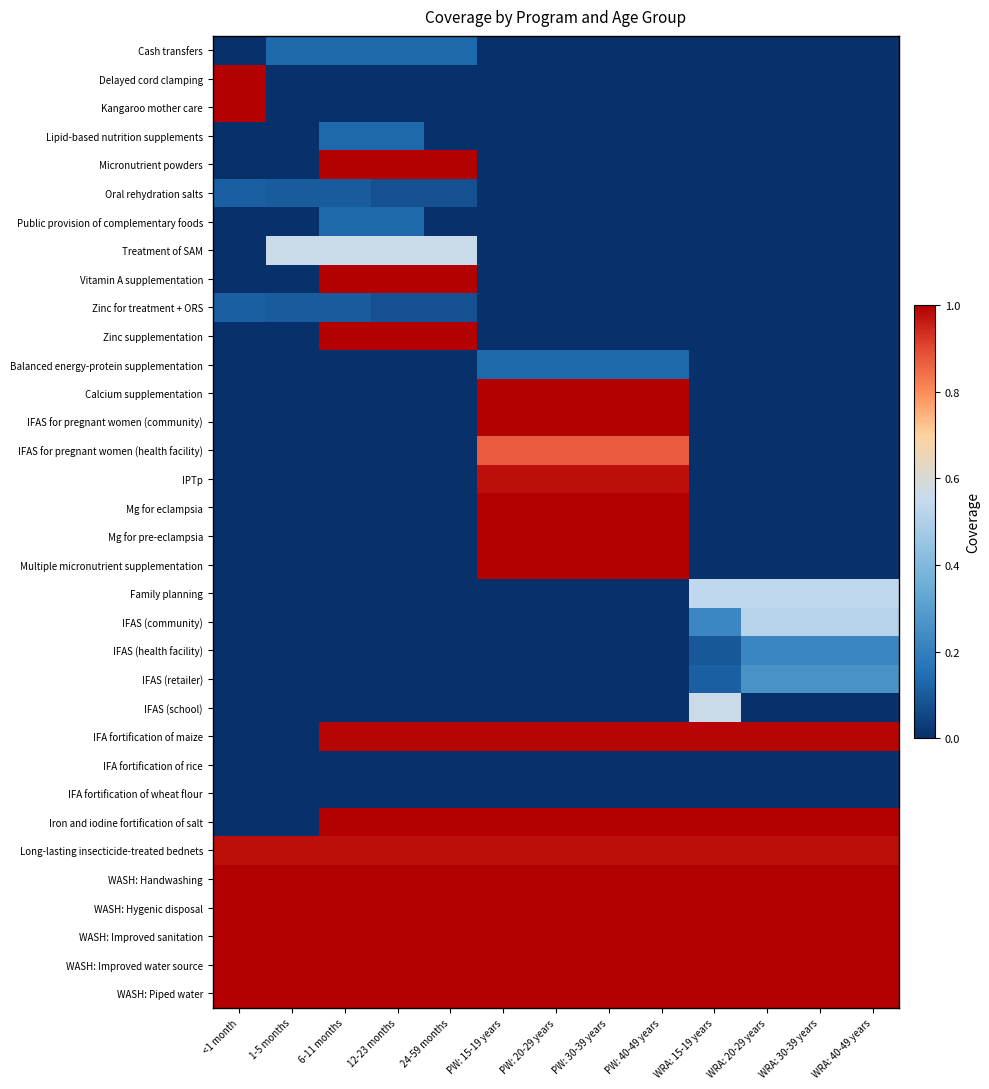

Reading right to left, list all the values displayed in this chart.

Cash transfers: WRA: 40-49 years=0.0	WRA: 30-39 years=0.0	WRA: 20-29 years=0.0	WRA: 15-19 years=0.0	PW: 40-49 years=0.0	PW: 30-39 years=0.0	PW: 20-29 years=0.0	PW: 15-19 years=0.0	24-59 months=0.1	12-23 months=0.1	6-11 months=0.1	1-5 months=0.1	<1 month=0.0
Delayed cord clamping: WRA: 40-49 years=0.0	WRA: 30-39 years=0.0	WRA: 20-29 years=0.0	WRA: 15-19 years=0.0	PW: 40-49 years=0.0	PW: 30-39 years=0.0	PW: 20-29 years=0.0	PW: 15-19 years=0.0	24-59 months=0.0	12-23 months=0.0	6-11 months=0.0	1-5 months=0.0	<1 month=1.0
Kangaroo mother care: WRA: 40-49 years=0.0	WRA: 30-39 years=0.0	WRA: 20-29 years=0.0	WRA: 15-19 years=0.0	PW: 40-49 years=0.0	PW: 30-39 years=0.0	PW: 20-29 years=0.0	PW: 15-19 years=0.0	24-59 months=0.0	12-23 months=0.0	6-11 months=0.0	1-5 months=0.0	<1 month=1.0
Lipid-based nutrition supplements: WRA: 40-49 years=0.0	WRA: 30-39 years=0.0	WRA: 20-29 years=0.0	WRA: 15-19 years=0.0	PW: 40-49 years=0.0	PW: 30-39 years=0.0	PW: 20-29 years=0.0	PW: 15-19 years=0.0	24-59 months=0.0	12-23 months=0.1	6-11 months=0.1	1-5 months=0.0	<1 month=0.0
Micronutrient powders: WRA: 40-49 years=0.0	WRA: 30-39 years=0.0	WRA: 20-29 years=0.0	WRA: 15-19 years=0.0	PW: 40-49 years=0.0	PW: 30-39 years=0.0	PW: 20-29 years=0.0	PW: 15-19 years=0.0	24-59 months=1.0	12-23 months=1.0	6-11 months=1.0	1-5 months=0.0	<1 month=0.0
Oral rehydration salts: WRA: 40-49 years=0.0	WRA: 30-39 years=0.0	WRA: 20-29 years=0.0	WRA: 15-19 years=0.0	PW: 40-49 years=0.0	PW: 30-39 years=0.0	PW: 20-29 years=0.0	PW: 15-19 years=0.0	24-59 months=0.1	12-23 months=0.1	6-11 months=0.1	1-5 months=0.1	<1 month=0.1
Public provision of complementary foods: WRA: 40-49 years=0.0	WRA: 30-39 years=0.0	WRA: 20-29 years=0.0	WRA: 15-19 years=0.0	PW: 40-49 years=0.0	PW: 30-39 years=0.0	PW: 20-29 years=0.0	PW: 15-19 years=0.0	24-59 months=0.0	12-23 months=0.1	6-11 months=0.1	1-5 months=0.0	<1 month=0.0
Treatment of SAM: WRA: 40-49 years=0.0	WRA: 30-39 years=0.0	WRA: 20-29 years=0.0	WRA: 15-19 years=0.0	PW: 40-49 years=0.0	PW: 30-39 years=0.0	PW: 20-29 years=0.0	PW: 15-19 years=0.0	24-59 months=0.6	12-23 months=0.6	6-11 months=0.6	1-5 months=0.6	<1 month=0.0
Vitamin A supplementation: WRA: 40-49 years=0.0	WRA: 30-39 years=0.0	WRA: 20-29 years=0.0	WRA: 15-19 years=0.0	PW: 40-49 years=0.0	PW: 30-39 years=0.0	PW: 20-29 years=0.0	PW: 15-19 years=0.0	24-59 months=1.0	12-23 months=1.0	6-11 months=1.0	1-5 months=0.0	<1 month=0.0
Zinc for treatment + ORS: WRA: 40-49 years=0.0	WRA: 30-39 years=0.0	WRA: 20-29 years=0.0	WRA: 15-19 years=0.0	PW: 40-49 years=0.0	PW: 30-39 years=0.0	PW: 20-29 years=0.0	PW: 15-19 years=0.0	24-59 months=0.1	12-23 months=0.1	6-11 months=0.1	1-5 months=0.1	<1 month=0.1
Zinc supplementation: WRA: 40-49 years=0.0	WRA: 30-39 years=0.0	WRA: 20-29 years=0.0	WRA: 15-19 years=0.0	PW: 40-49 years=0.0	PW: 30-39 years=0.0	PW: 20-29 years=0.0	PW: 15-19 years=0.0	24-59 months=1.0	12-23 months=1.0	6-11 months=1.0	1-5 months=0.0	<1 month=0.0
Balanced energy-protein supplementation: WRA: 40-49 years=0.0	WRA: 30-39 years=0.0	WRA: 20-29 years=0.0	WRA: 15-19 years=0.0	PW: 40-49 years=0.1	PW: 30-39 years=0.1	PW: 20-29 years=0.1	PW: 15-19 years=0.1	24-59 months=0.0	12-23 months=0.0	6-11 months=0.0	1-5 months=0.0	<1 month=0.0
Calcium supplementation: WRA: 40-49 years=0.0	WRA: 30-39 years=0.0	WRA: 20-29 years=0.0	WRA: 15-19 years=0.0	PW: 40-49 years=1.0	PW: 30-39 years=1.0	PW: 20-29 years=1.0	PW: 15-19 years=1.0	24-59 months=0.0	12-23 months=0.0	6-11 months=0.0	1-5 months=0.0	<1 month=0.0
IFAS for pregnant women (community): WRA: 40-49 years=0.0	WRA: 30-39 years=0.0	WRA: 20-29 years=0.0	WRA: 15-19 years=0.0	PW: 40-49 years=1.0	PW: 30-39 years=1.0	PW: 20-29 years=1.0	PW: 15-19 years=1.0	24-59 months=0.0	12-23 months=0.0	6-11 months=0.0	1-5 months=0.0	<1 month=0.0
IFAS for pregnant women (health facility): WRA: 40-49 years=0.0	WRA: 30-39 years=0.0	WRA: 20-29 years=0.0	WRA: 15-19 years=0.0	PW: 40-49 years=0.9	PW: 30-39 years=0.9	PW: 20-29 years=0.9	PW: 15-19 years=0.9	24-59 months=0.0	12-23 months=0.0	6-11 months=0.0	1-5 months=0.0	<1 month=0.0
IPTp: WRA: 40-49 years=0.0	WRA: 30-39 years=0.0	WRA: 20-29 years=0.0	WRA: 15-19 years=0.0	PW: 40-49 years=1.0	PW: 30-39 years=1.0	PW: 20-29 years=1.0	PW: 15-19 years=1.0	24-59 months=0.0	12-23 months=0.0	6-11 months=0.0	1-5 months=0.0	<1 month=0.0
Mg for eclampsia: WRA: 40-49 years=0.0	WRA: 30-39 years=0.0	WRA: 20-29 years=0.0	WRA: 15-19 years=0.0	PW: 40-49 years=1.0	PW: 30-39 years=1.0	PW: 20-29 years=1.0	PW: 15-19 years=1.0	24-59 months=0.0	12-23 months=0.0	6-11 months=0.0	1-5 months=0.0	<1 month=0.0
Mg for pre-eclampsia: WRA: 40-49 years=0.0	WRA: 30-39 years=0.0	WRA: 20-29 years=0.0	WRA: 15-19 years=0.0	PW: 40-49 years=1.0	PW: 30-39 years=1.0	PW: 20-29 years=1.0	PW: 15-19 years=1.0	24-59 months=0.0	12-23 months=0.0	6-11 months=0.0	1-5 months=0.0	<1 month=0.0
Multiple micronutrient supplementation: WRA: 40-49 years=0.0	WRA: 30-39 years=0.0	WRA: 20-29 years=0.0	WRA: 15-19 years=0.0	PW: 40-49 years=1.0	PW: 30-39 years=1.0	PW: 20-29 years=1.0	PW: 15-19 years=1.0	24-59 months=0.0	12-23 months=0.0	6-11 months=0.0	1-5 months=0.0	<1 month=0.0
Family planning: WRA: 40-49 years=0.5	WRA: 30-39 years=0.5	WRA: 20-29 years=0.5	WRA: 15-19 years=0.5	PW: 40-49 years=0.0	PW: 30-39 years=0.0	PW: 20-29 years=0.0	PW: 15-19 years=0.0	24-59 months=0.0	12-23 months=0.0	6-11 months=0.0	1-5 months=0.0	<1 month=0.0
IFAS (community): WRA: 40-49 years=0.5	WRA: 30-39 years=0.5	WRA: 20-29 years=0.5	WRA: 15-19 years=0.2	PW: 40-49 years=0.0	PW: 30-39 years=0.0	PW: 20-29 years=0.0	PW: 15-19 years=0.0	24-59 months=0.0	12-23 months=0.0	6-11 months=0.0	1-5 months=0.0	<1 month=0.0
IFAS (health facility): WRA: 40-49 years=0.2	WRA: 30-39 years=0.2	WRA: 20-29 years=0.2	WRA: 15-19 years=0.1	PW: 40-49 years=0.0	PW: 30-39 years=0.0	PW: 20-29 years=0.0	PW: 15-19 years=0.0	24-59 months=0.0	12-23 months=0.0	6-11 months=0.0	1-5 months=0.0	<1 month=0.0
IFAS (retailer): WRA: 40-49 years=0.3	WRA: 30-39 years=0.3	WRA: 20-29 years=0.3	WRA: 15-19 years=0.1	PW: 40-49 years=0.0	PW: 30-39 years=0.0	PW: 20-29 years=0.0	PW: 15-19 years=0.0	24-59 months=0.0	12-23 months=0.0	6-11 months=0.0	1-5 months=0.0	<1 month=0.0
IFAS (school): WRA: 40-49 years=0.0	WRA: 30-39 years=0.0	WRA: 20-29 years=0.0	WRA: 15-19 years=0.6	PW: 40-49 years=0.0	PW: 30-39 years=0.0	PW: 20-29 years=0.0	PW: 15-19 years=0.0	24-59 months=0.0	12-23 months=0.0	6-11 months=0.0	1-5 months=0.0	<1 month=0.0
IFA fortification of maize: WRA: 40-49 years=1.0	WRA: 30-39 years=1.0	WRA: 20-29 years=1.0	WRA: 15-19 years=1.0	PW: 40-49 years=1.0	PW: 30-39 years=1.0	PW: 20-29 years=1.0	PW: 15-19 years=1.0	24-59 months=1.0	12-23 months=1.0	6-11 months=1.0	1-5 months=0.0	<1 month=0.0
IFA fortification of rice: WRA: 40-49 years=0.0	WRA: 30-39 years=0.0	WRA: 20-29 years=0.0	WRA: 15-19 years=0.0	PW: 40-49 years=0.0	PW: 30-39 years=0.0	PW: 20-29 years=0.0	PW: 15-19 years=0.0	24-59 months=0.0	12-23 months=0.0	6-11 months=0.0	1-5 months=0.0	<1 month=0.0
IFA fortification of wheat flour: WRA: 40-49 years=0.0	WRA: 30-39 years=0.0	WRA: 20-29 years=0.0	WRA: 15-19 years=0.0	PW: 40-49 years=0.0	PW: 30-39 years=0.0	PW: 20-29 years=0.0	PW: 15-19 years=0.0	24-59 months=0.0	12-23 months=0.0	6-11 months=0.0	1-5 months=0.0	<1 month=0.0
Iron and iodine fortification of salt: WRA: 40-49 years=1.0	WRA: 30-39 years=1.0	WRA: 20-29 years=1.0	WRA: 15-19 years=1.0	PW: 40-49 years=1.0	PW: 30-39 years=1.0	PW: 20-29 years=1.0	PW: 15-19 years=1.0	24-59 months=1.0	12-23 months=1.0	6-11 months=1.0	1-5 months=0.0	<1 month=0.0
Long-lasting insecticide-treated bednets: WRA: 40-49 years=1.0	WRA: 30-39 years=1.0	WRA: 20-29 years=1.0	WRA: 15-19 years=1.0	PW: 40-49 years=1.0	PW: 30-39 years=1.0	PW: 20-29 years=1.0	PW: 15-19 years=1.0	24-59 months=1.0	12-23 months=1.0	6-11 months=1.0	1-5 months=1.0	<1 month=1.0
WASH: Handwashing: WRA: 40-49 years=1.0	WRA: 30-39 years=1.0	WRA: 20-29 years=1.0	WRA: 15-19 years=1.0	PW: 40-49 years=1.0	PW: 30-39 years=1.0	PW: 20-29 years=1.0	PW: 15-19 years=1.0	24-59 months=1.0	12-23 months=1.0	6-11 months=1.0	1-5 months=1.0	<1 month=1.0
WASH: Hygenic disposal: WRA: 40-49 years=1.0	WRA: 30-39 years=1.0	WRA: 20-29 years=1.0	WRA: 15-19 years=1.0	PW: 40-49 years=1.0	PW: 30-39 years=1.0	PW: 20-29 years=1.0	PW: 15-19 years=1.0	24-59 months=1.0	12-23 months=1.0	6-11 months=1.0	1-5 months=1.0	<1 month=1.0
WASH: Improved sanitation: WRA: 40-49 years=1.0	WRA: 30-39 years=1.0	WRA: 20-29 years=1.0	WRA: 15-19 years=1.0	PW: 40-49 years=1.0	PW: 30-39 years=1.0	PW: 20-29 years=1.0	PW: 15-19 years=1.0	24-59 months=1.0	12-23 months=1.0	6-11 months=1.0	1-5 months=1.0	<1 month=1.0
WASH: Improved water source: WRA: 40-49 years=1.0	WRA: 30-39 years=1.0	WRA: 20-29 years=1.0	WRA: 15-19 years=1.0	PW: 40-49 years=1.0	PW: 30-39 years=1.0	PW: 20-29 years=1.0	PW: 15-19 years=1.0	24-59 months=1.0	12-23 months=1.0	6-11 months=1.0	1-5 months=1.0	<1 month=1.0
WASH: Piped water: WRA: 40-49 years=1.0	WRA: 30-39 years=1.0	WRA: 20-29 years=1.0	WRA: 15-19 years=1.0	PW: 40-49 years=1.0	PW: 30-39 years=1.0	PW: 20-29 years=1.0	PW: 15-19 years=1.0	24-59 months=1.0	12-23 months=1.0	6-11 months=1.0	1-5 months=1.0	<1 month=1.0